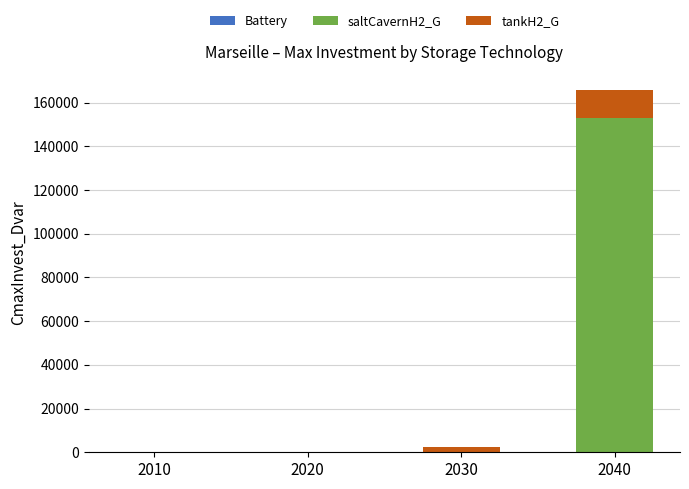

At which category is the sum across all series the highest?

2040